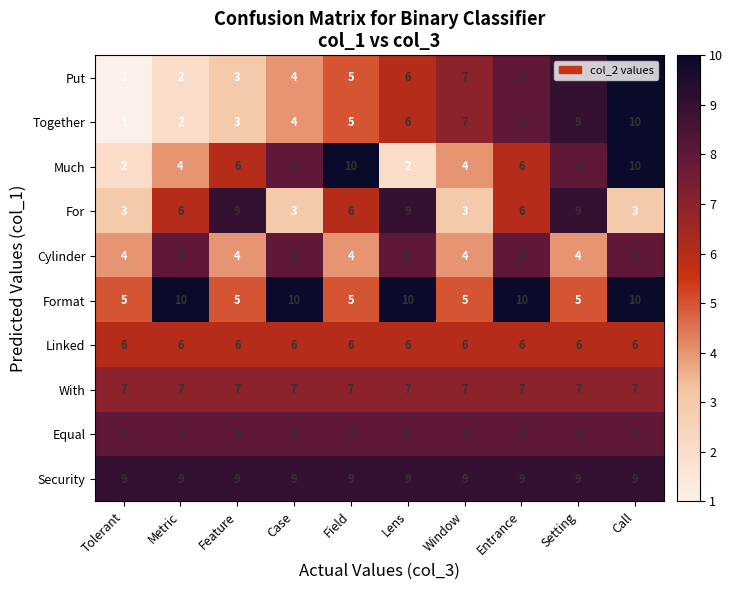

The value of Cylinder at Setting is 4. True or false?

True